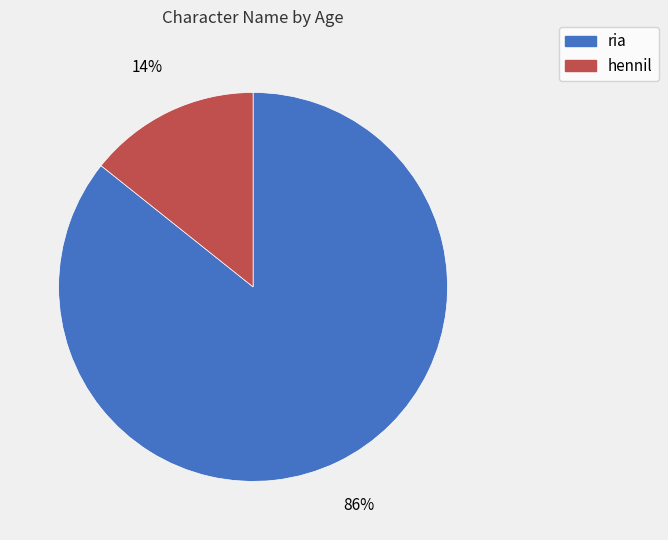

Is ria the majority of the pie?

Yes